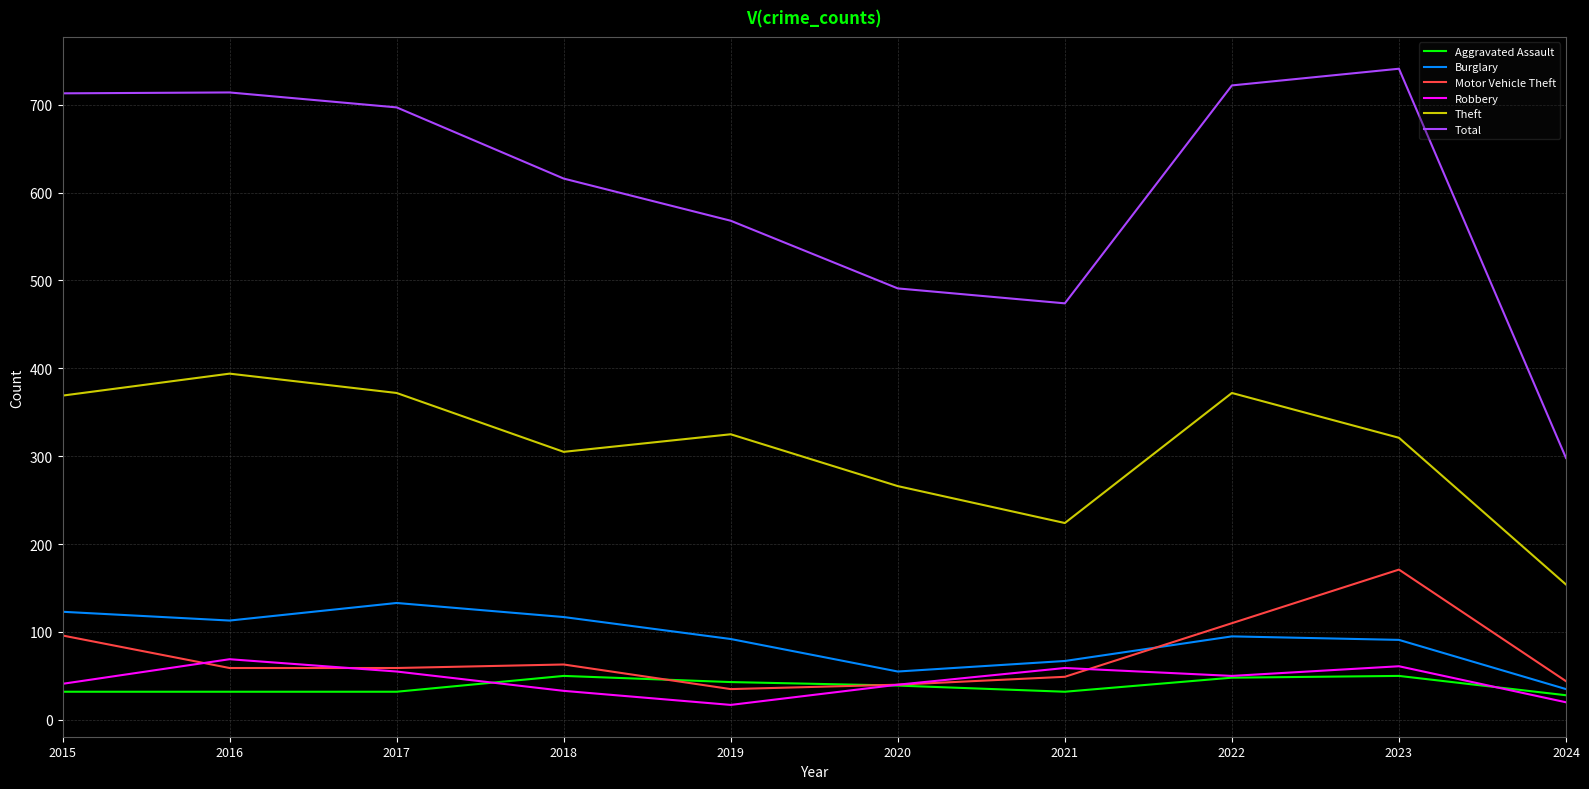

How many values in the Aggravated Assault series are below 39?

5